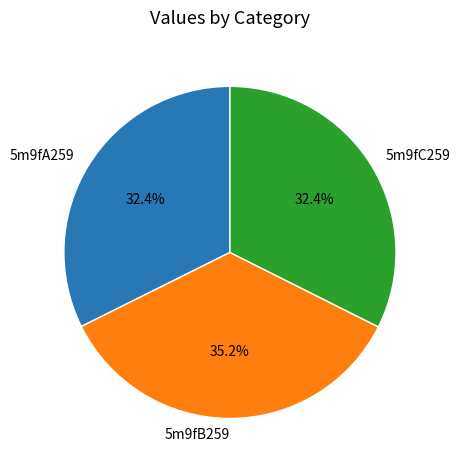

Is there a majority slice in this chart?

No